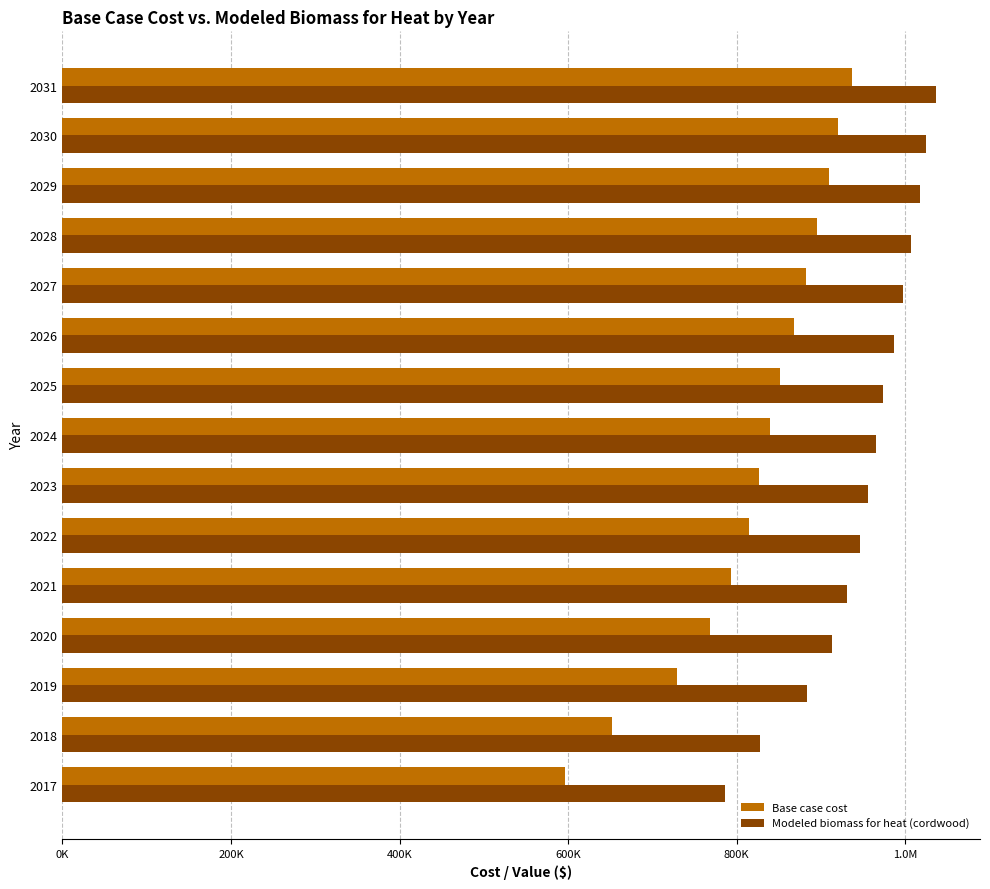

What is the smallest value displayed?

596819.7